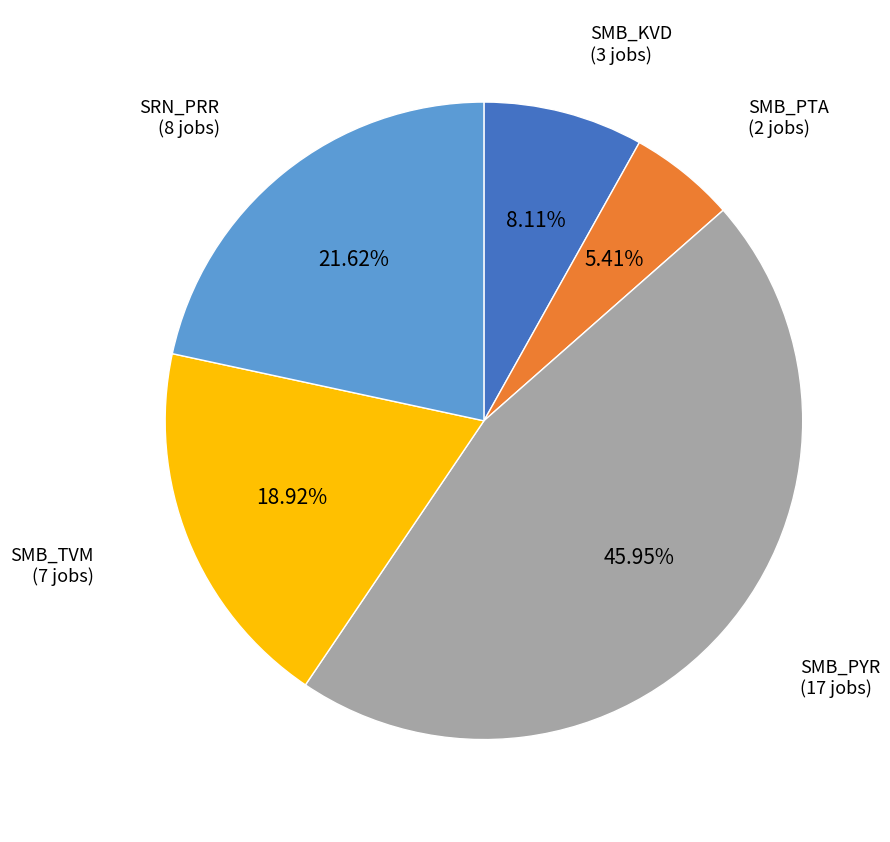

Rank the categories by value from highest to lowest.

SMB_PYR, SRN_PRR, SMB_TVM, SMB_KVD, SMB_PTA